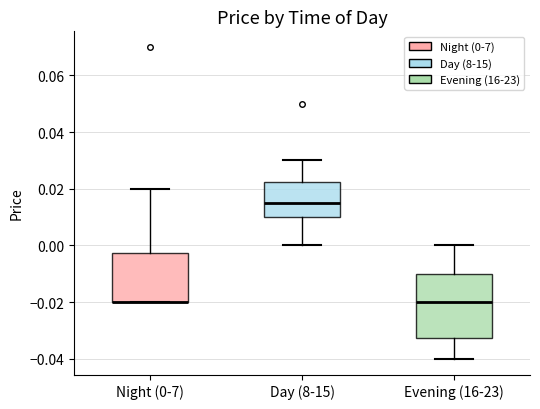

Which box is the tallest, from its lower edge to its upper edge?

Evening (16-23)